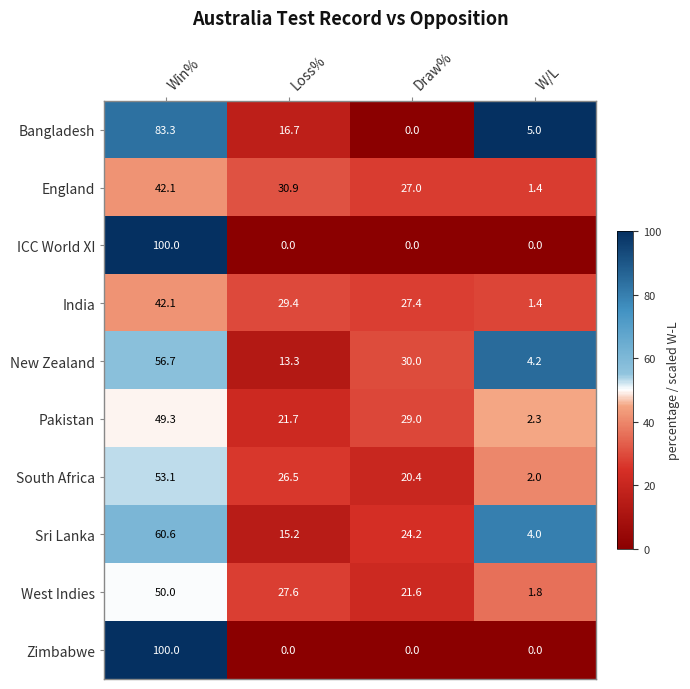

What is the sum of all Zimbabwe values?

100.0